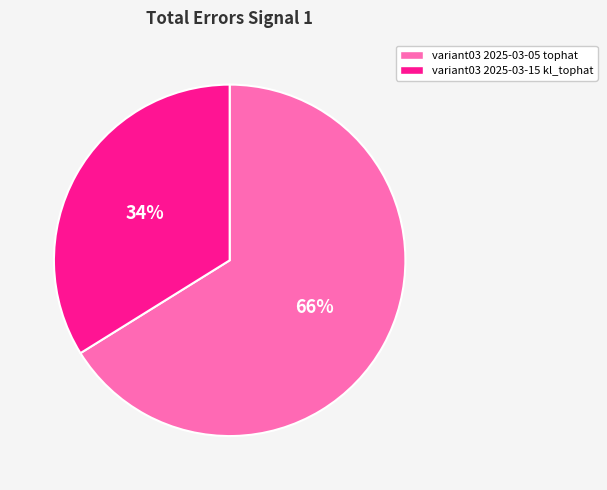

Which has a higher value, variant03 2025-03-05 tophat or variant03 2025-03-15 kl_tophat?

variant03 2025-03-05 tophat